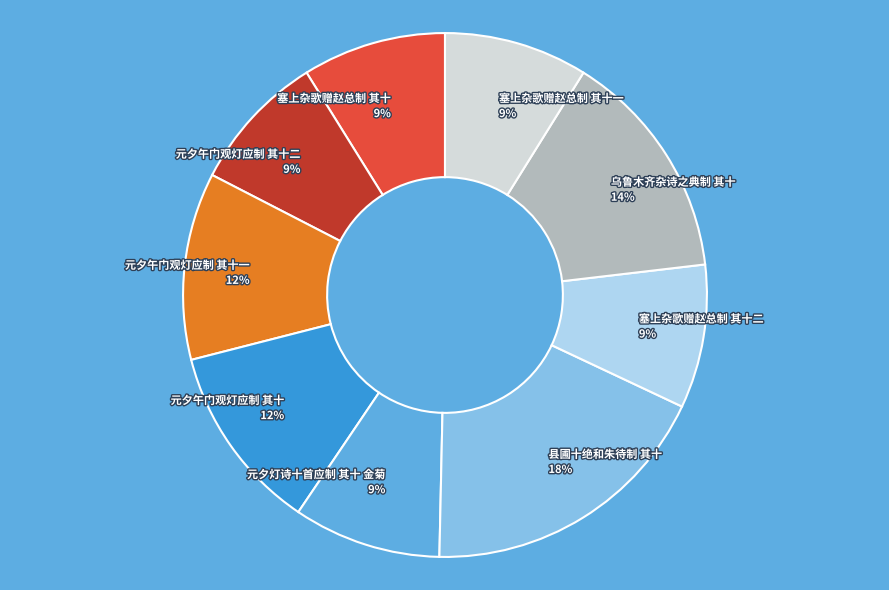

How many slices are in this pie chart?

9